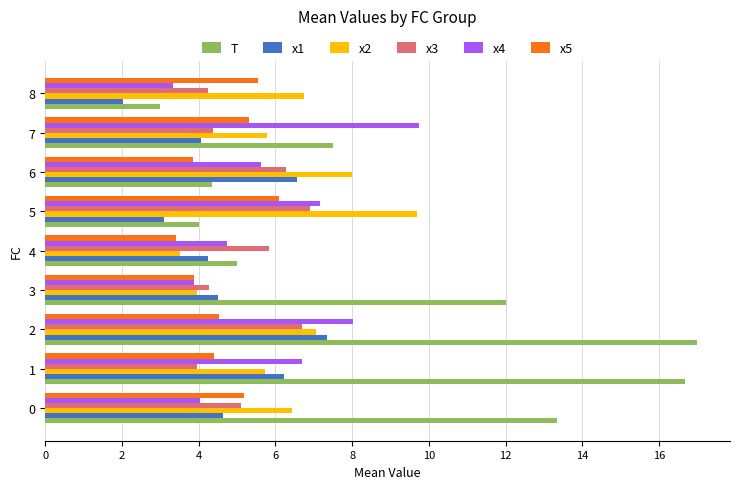

Which series has the largest range (max minus min)?

T